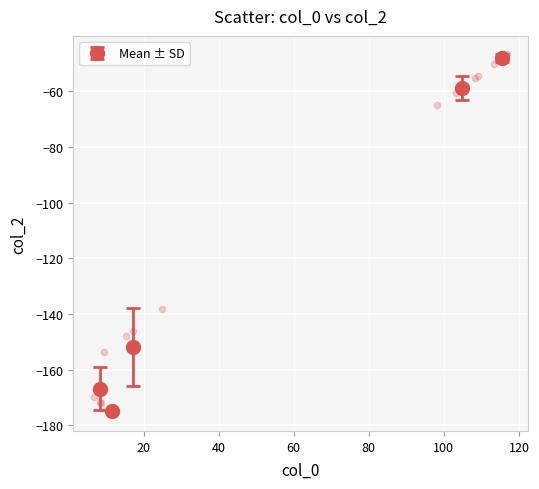

What Y value in the scatter plot is closest to -111?

-138.3